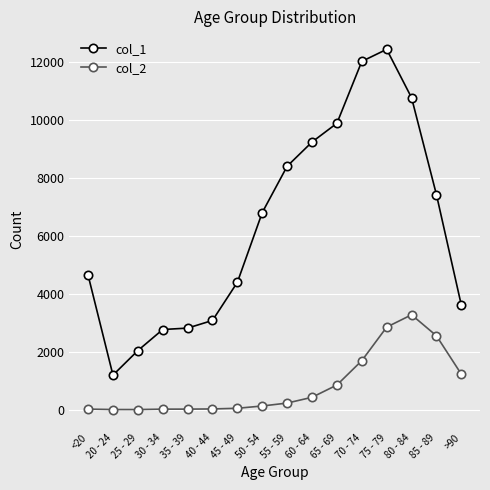

Does the chart have visible grid lines?

Yes